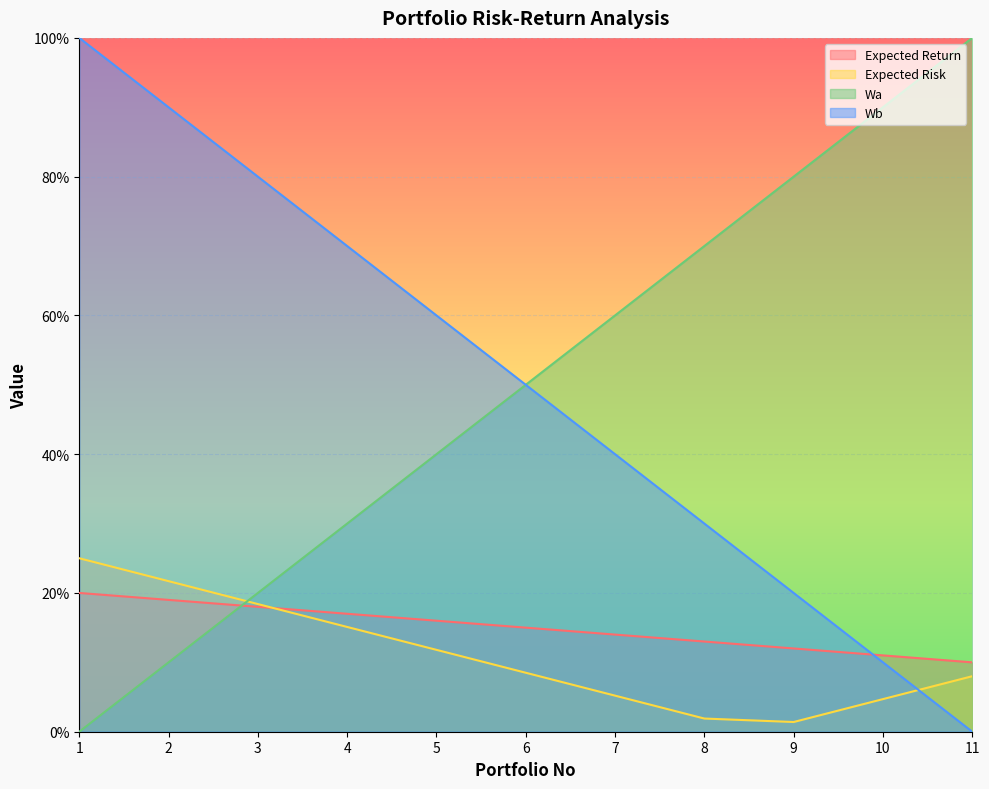

How many lines are shown in the chart?

4